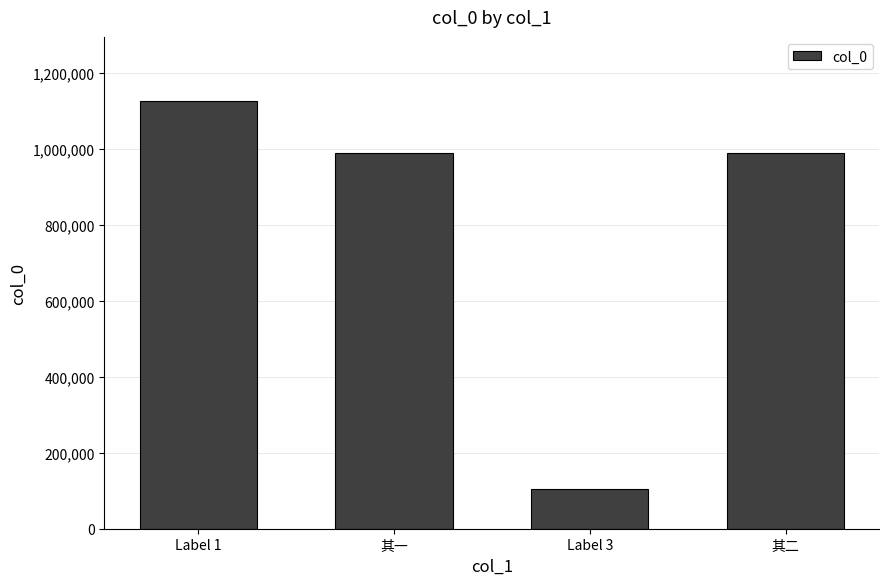

What is the minimum value shown in the chart?

105694